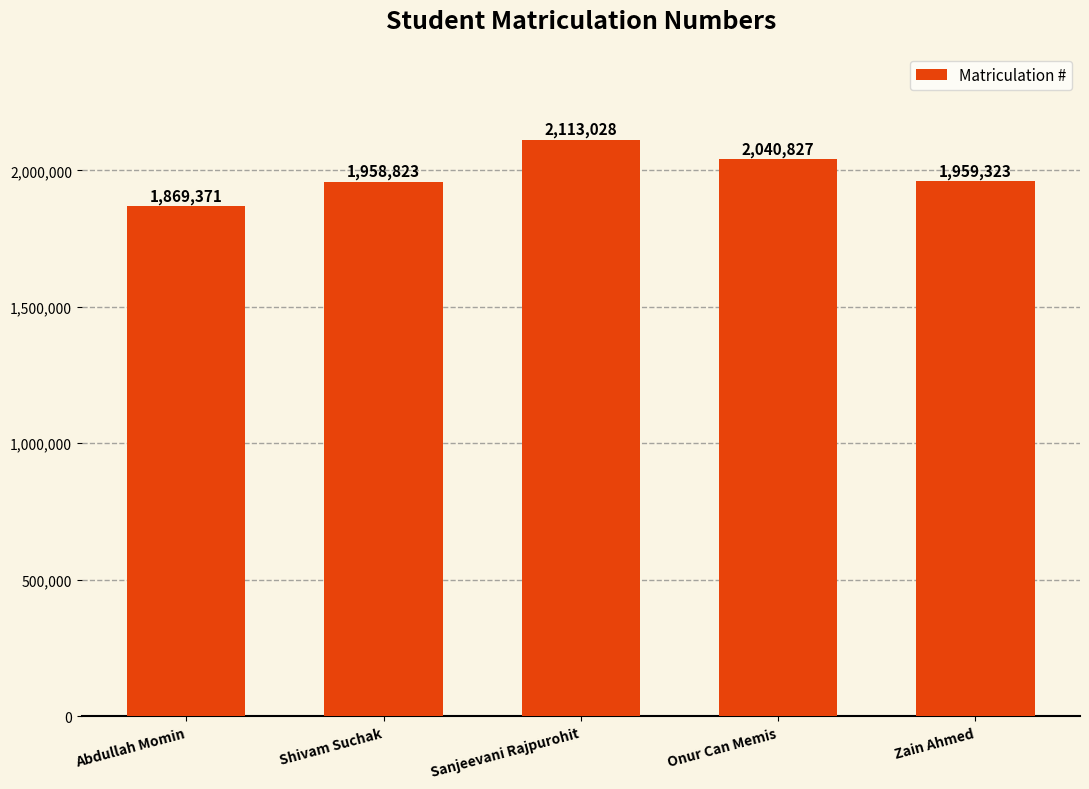

The chart shows a value of 1959323 at Zain Ahmed. True or false?

True